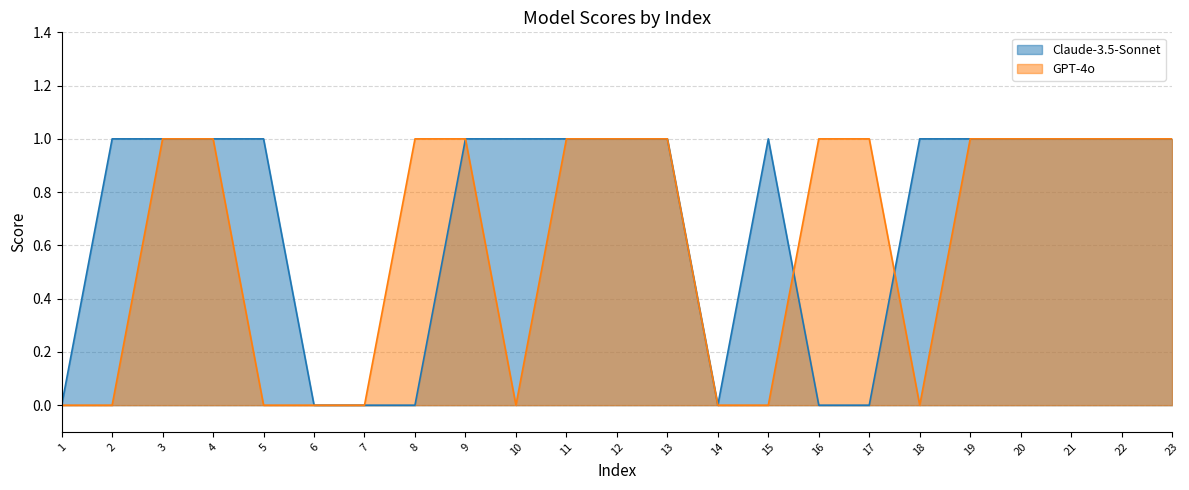

True or false: GPT-4o and Claude-3.5-Sonnet cross at least once.

True